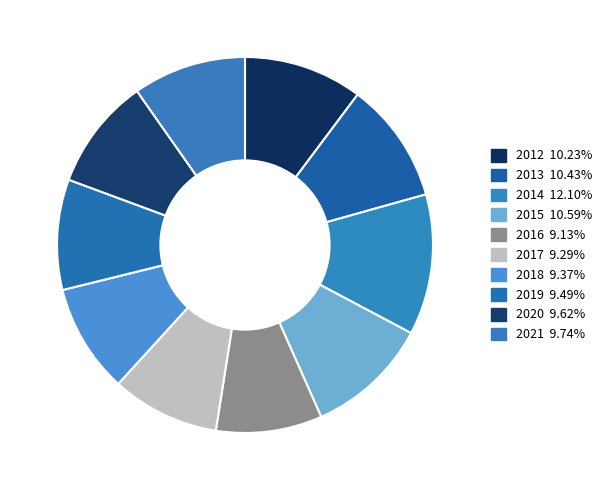

Is it true that 2016 is 2% of the pie?

False